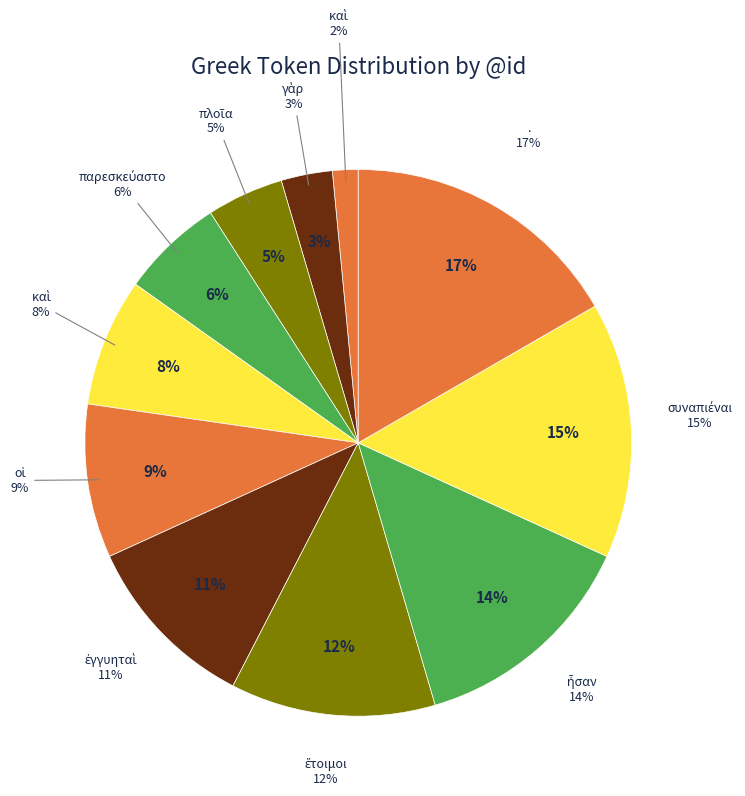

Is it true that καὶ is 2% of the pie?

True